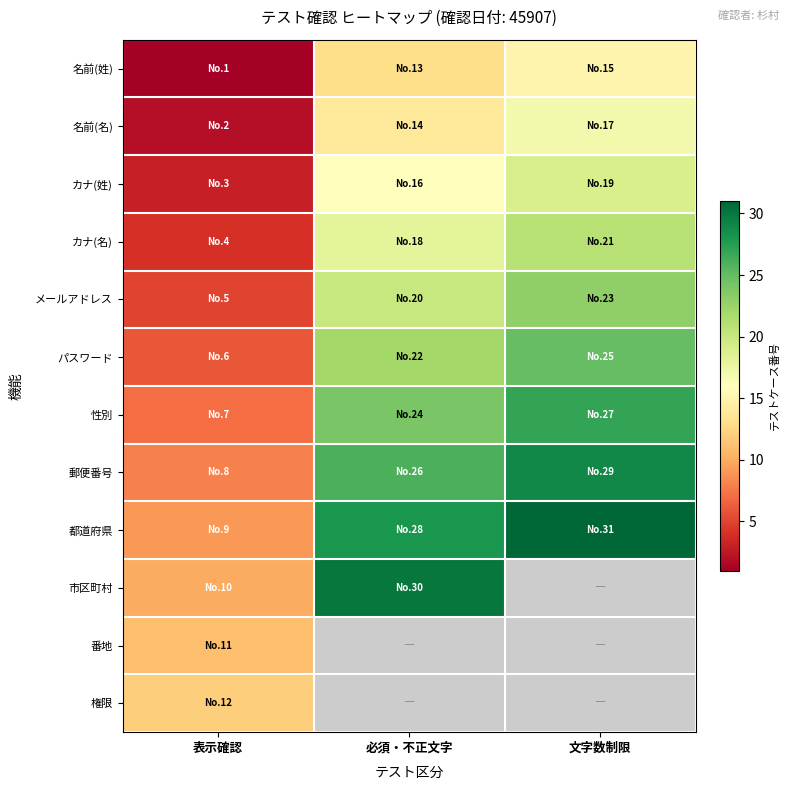

At how many categories does at least one series exceed 11?

3